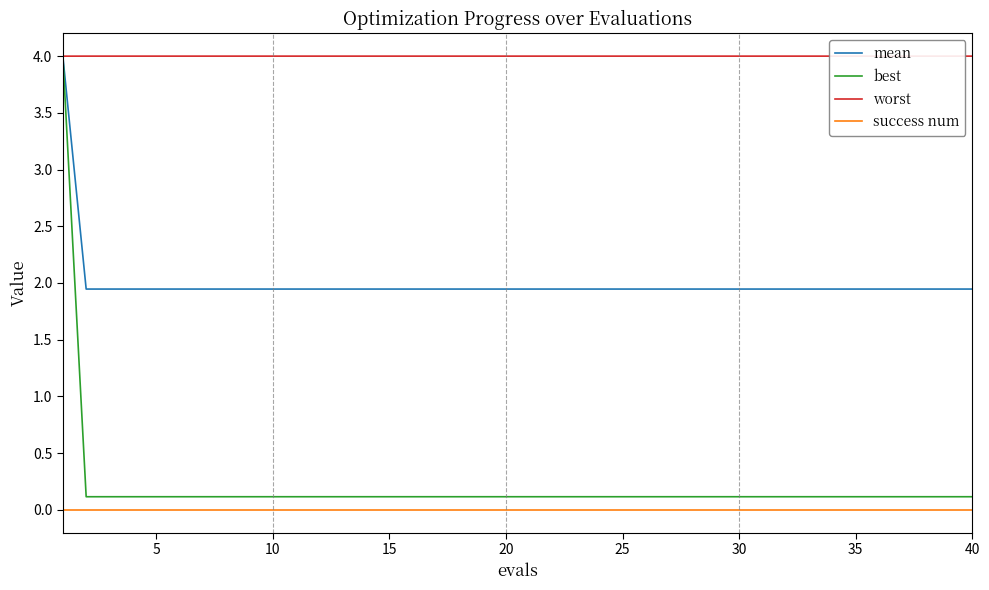

True or false: success num and mean intersect in this chart.

False